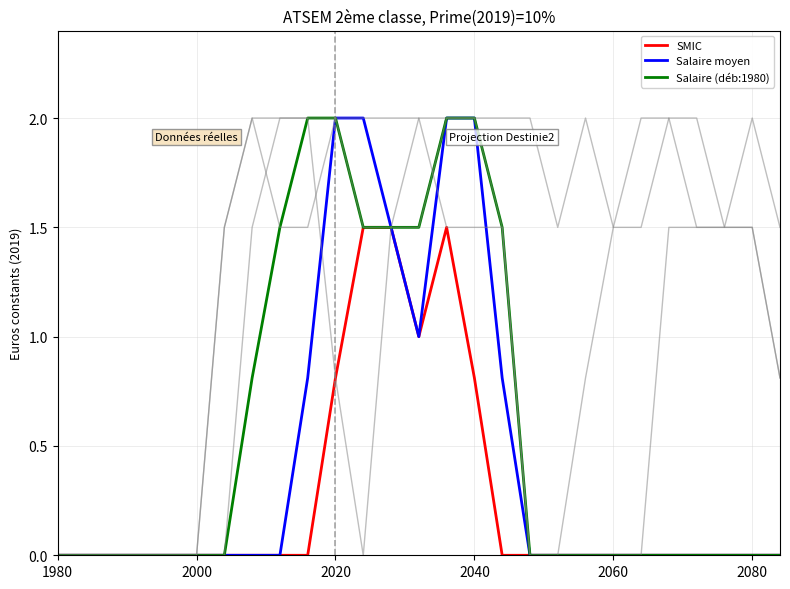

Which label corresponds to the smallest value in the chart?

1980